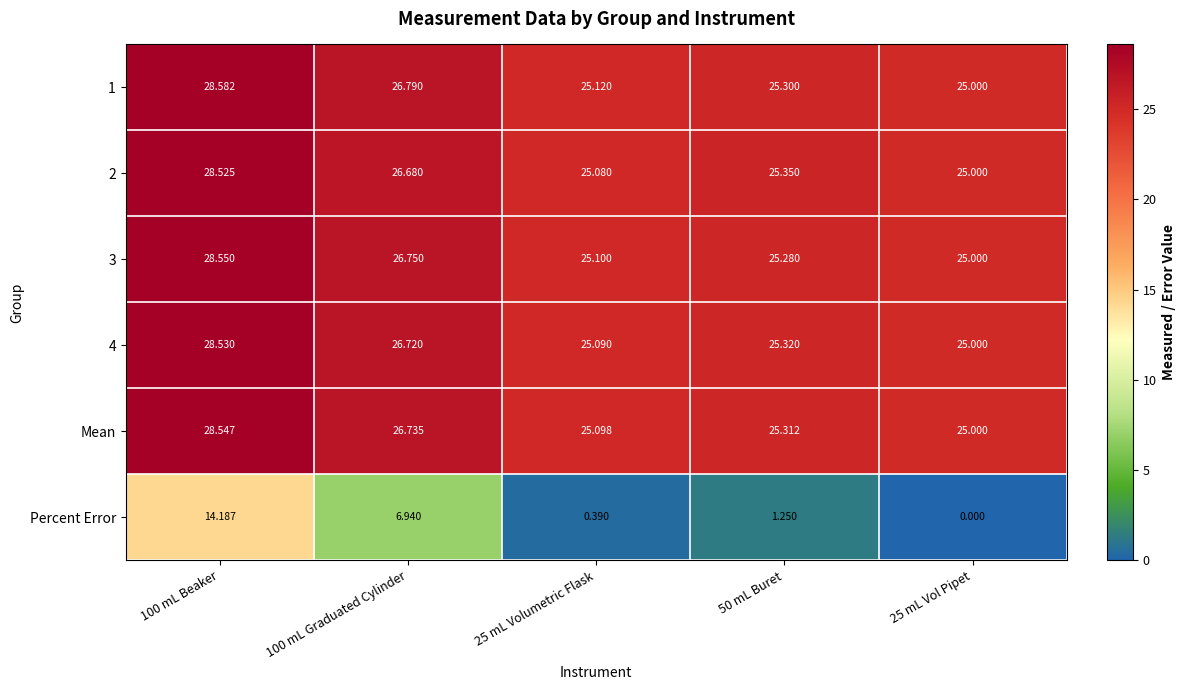

Is the value of Percent Error at 25 mL Volumetric Flask greater than the value of Mean at 25 mL Vol Pipet?

No